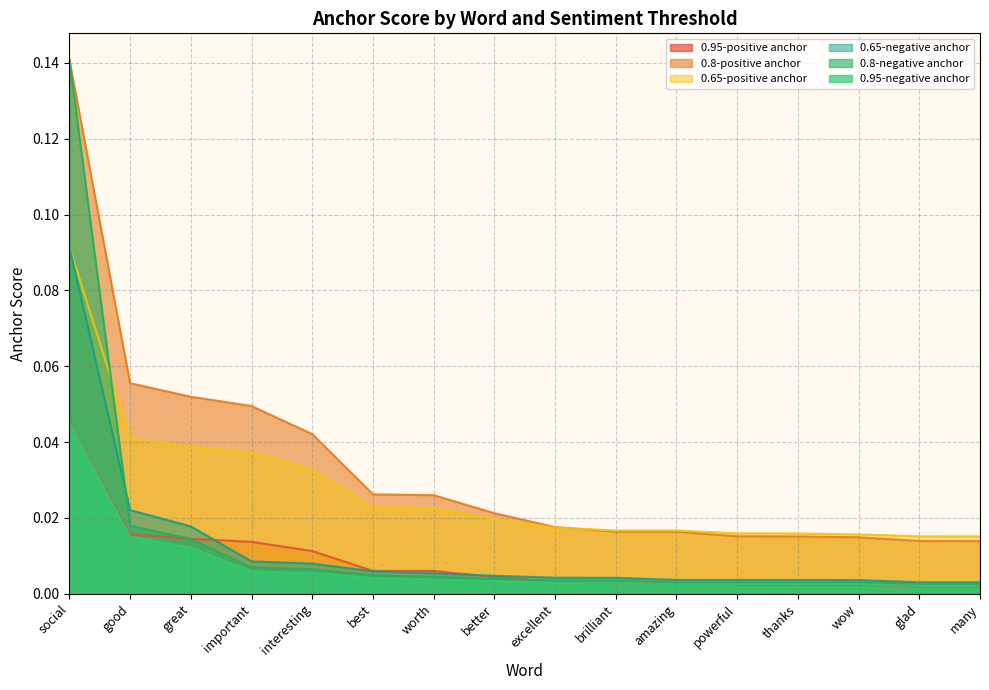

True or false: 0.65-positive anchor and 0.95-negative anchor intersect in this chart.

False